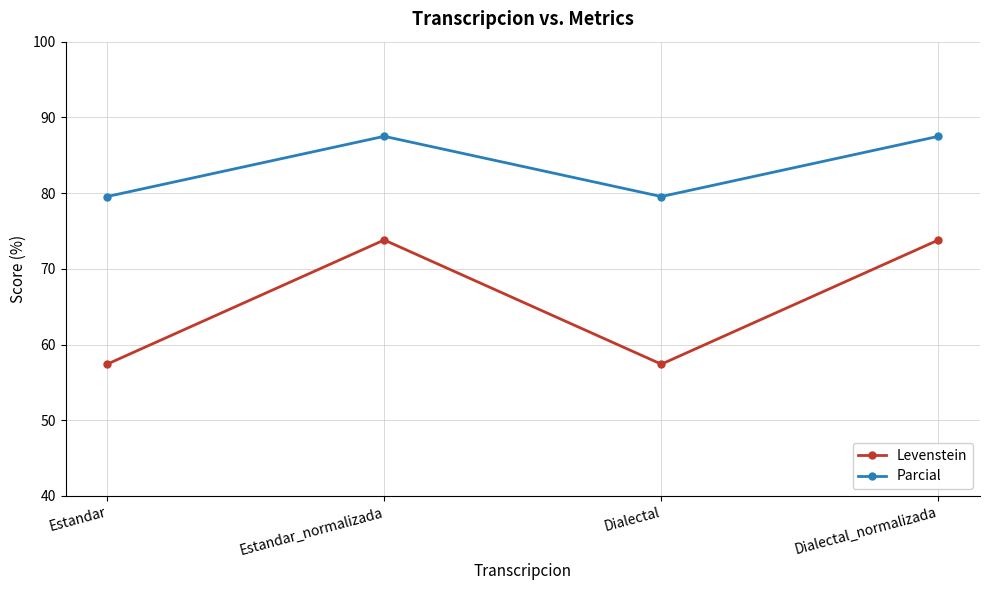

How many lines are shown in the chart?

2